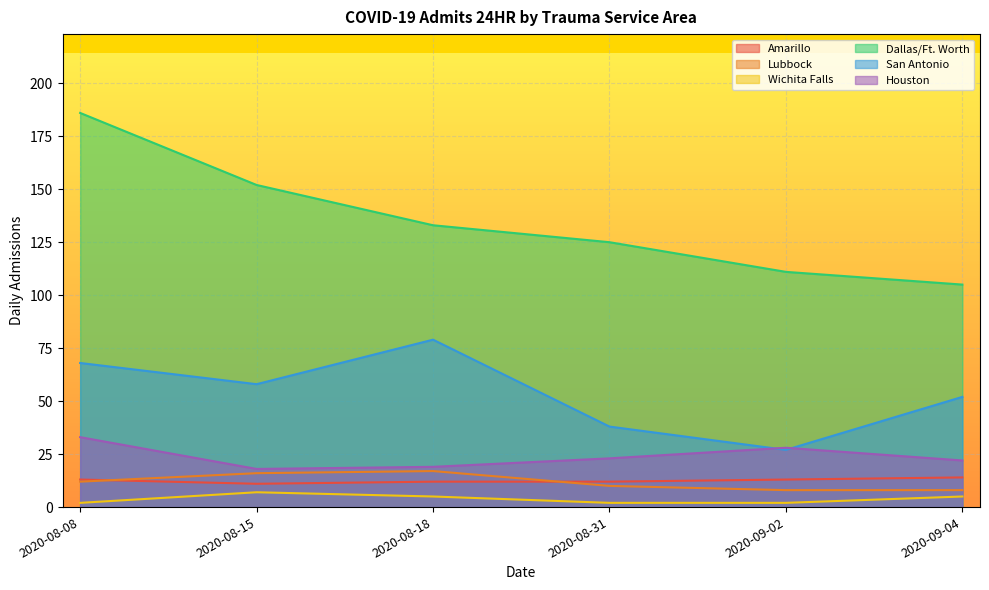

What is the difference between the maximum and minimum values in the Lubbock series?

9